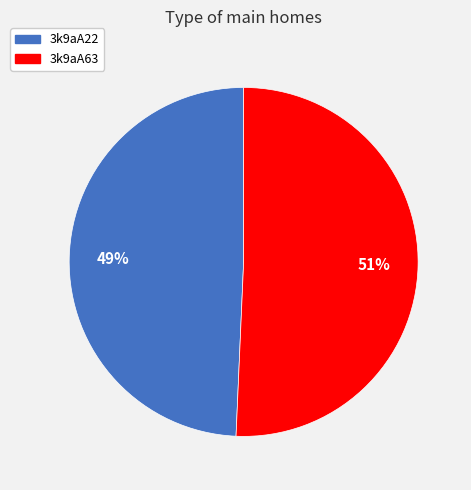

What is the smallest slice in the pie chart?

3k9aA22